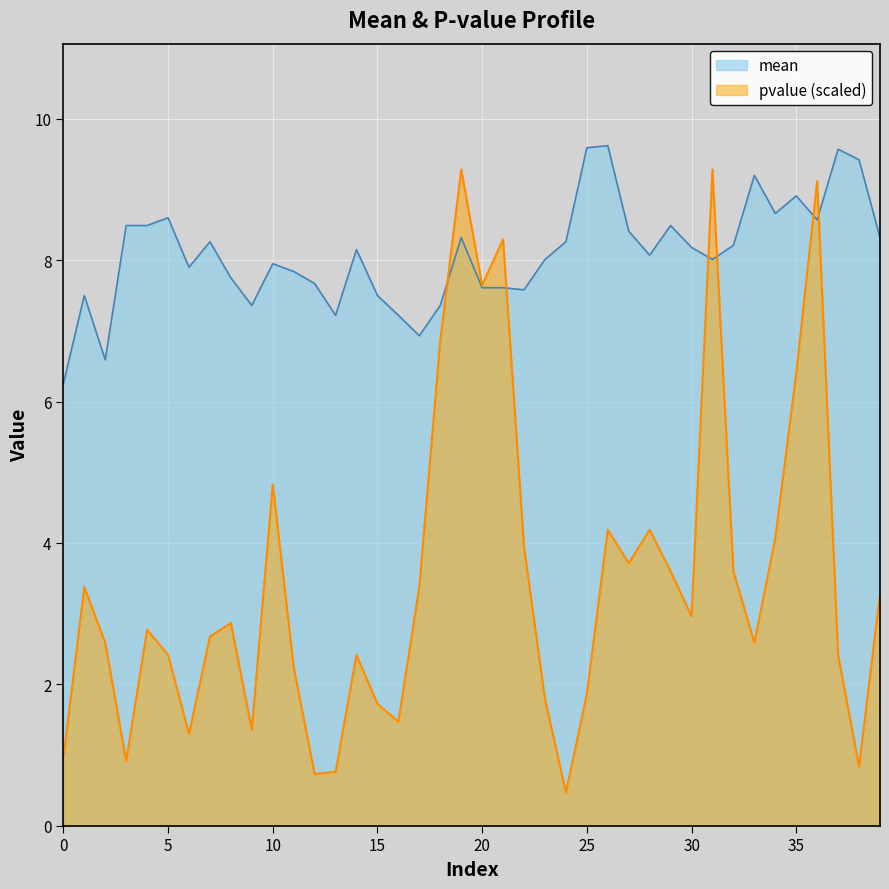

The value of pvalue at 18 is 9.0. True or false?

False